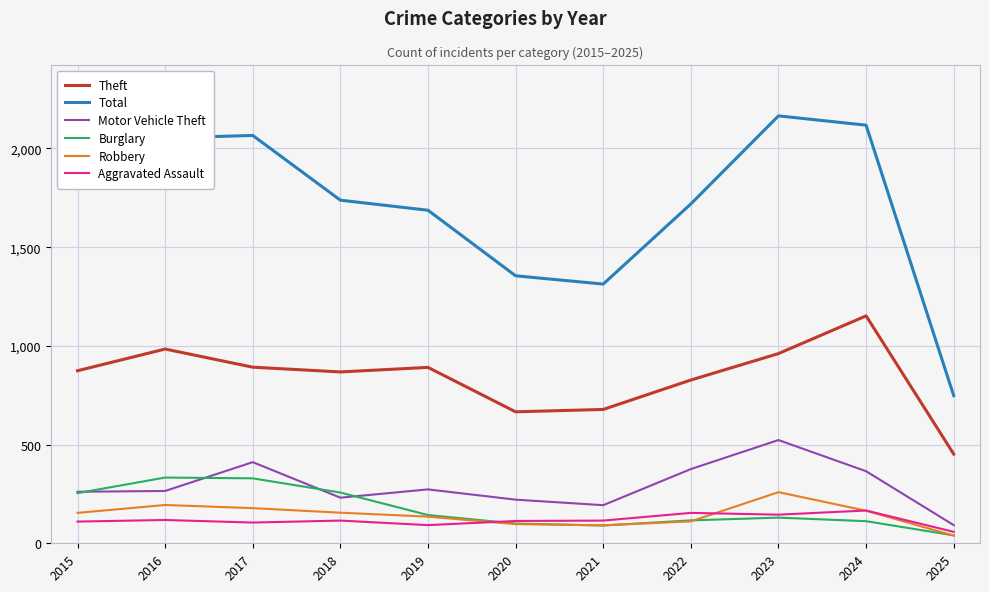

True or false: Total and Burglary cross at least once.

False